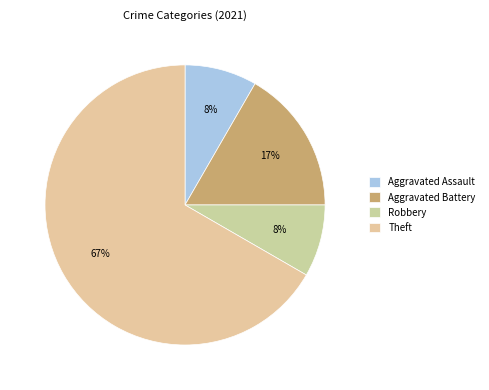

What portion of the pie excludes Theft?

33.3%